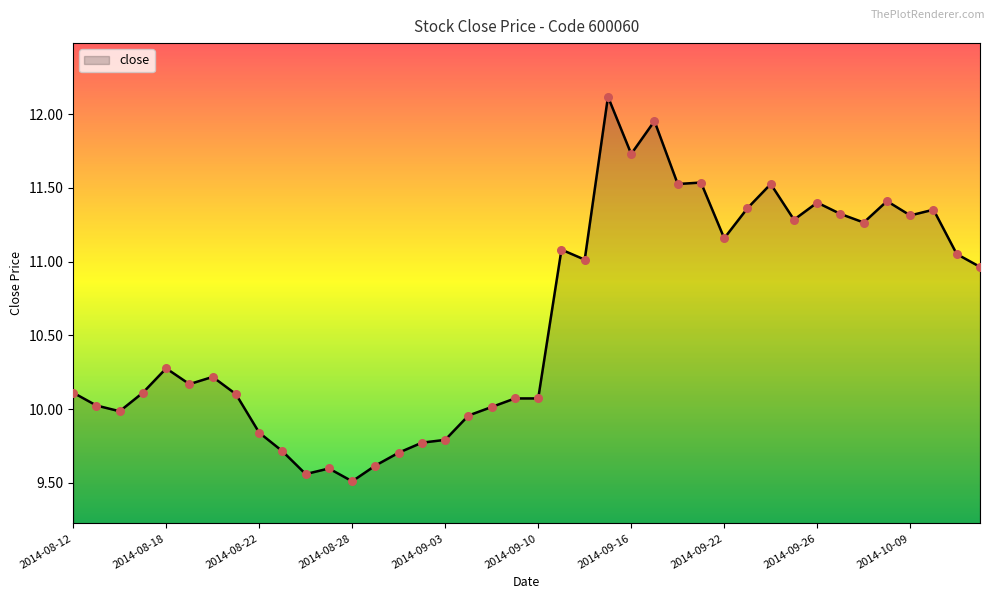

What is the difference between the maximum and minimum values?

2.6